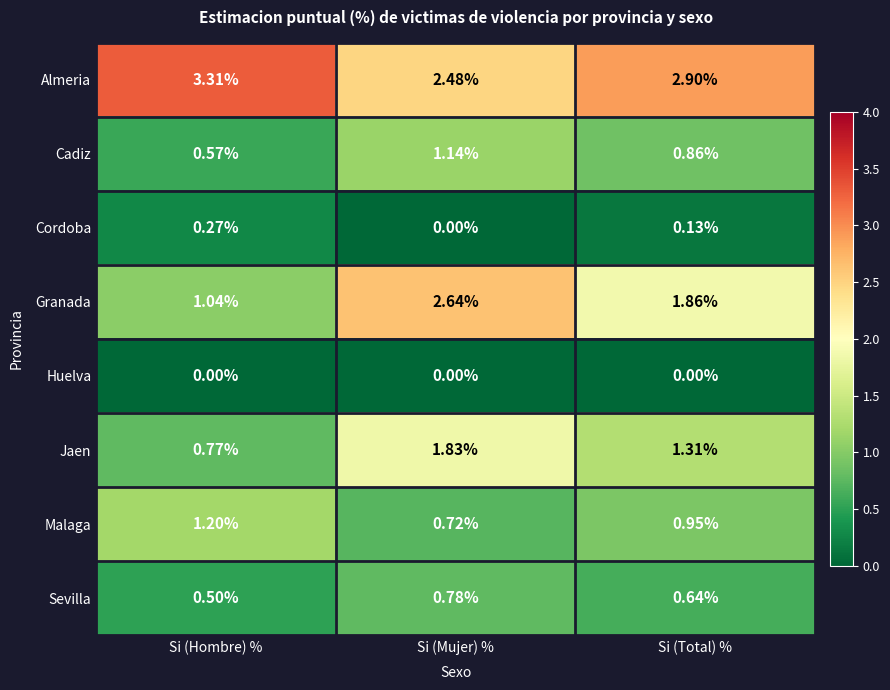

Rank the series by their maximum value, from highest to lowest.

Almeria, Granada, Jaen, Malaga, Cadiz, Sevilla, Cordoba, Huelva